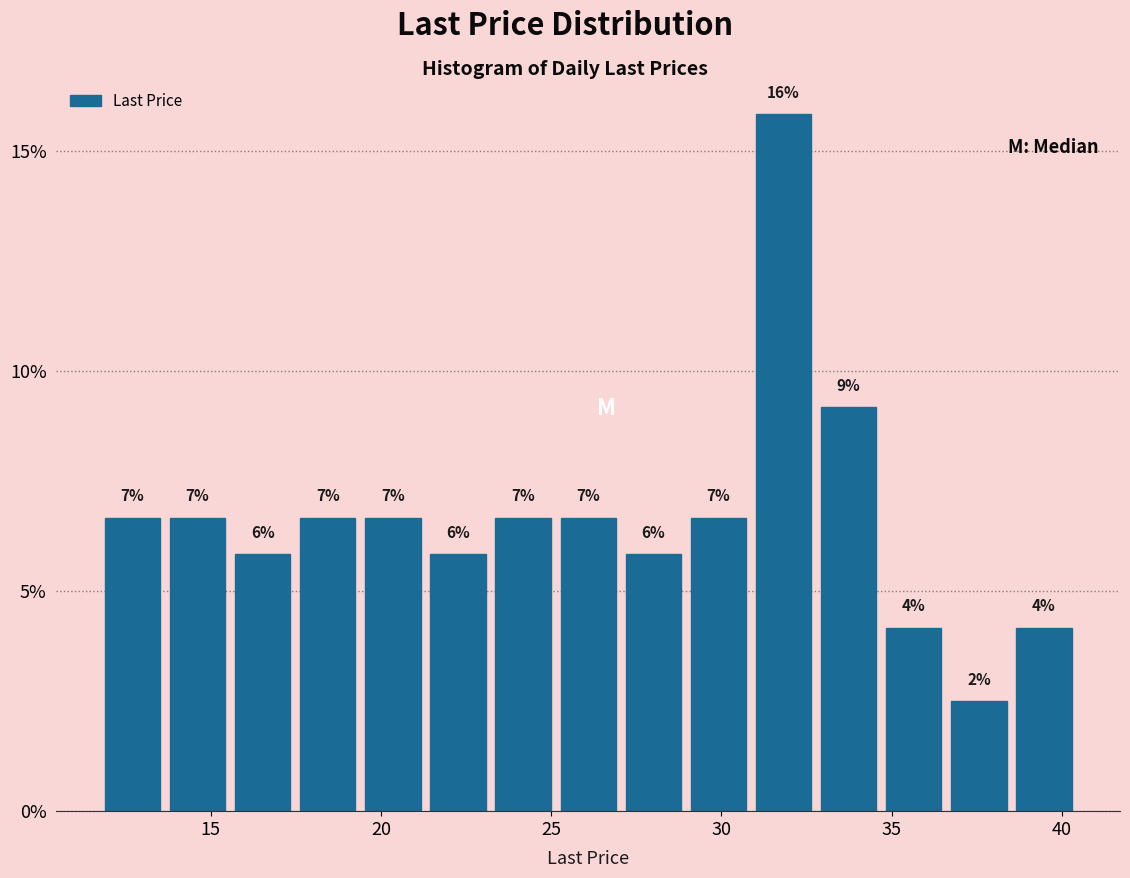

Read against the x-axis, roughly where is the centre of the tallest bar?

32.0